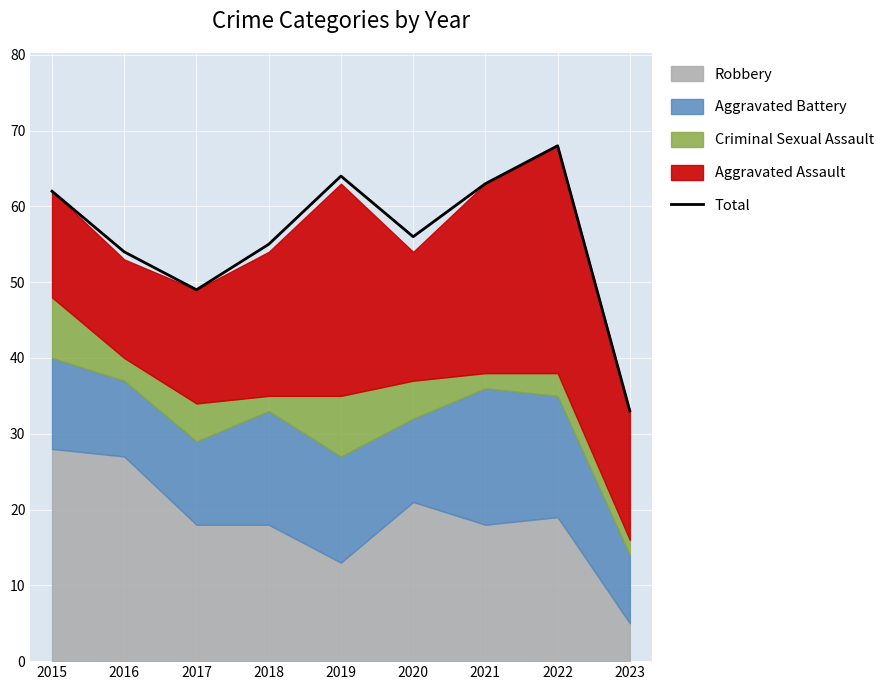

Where is Total nearest to the value 50?

2017